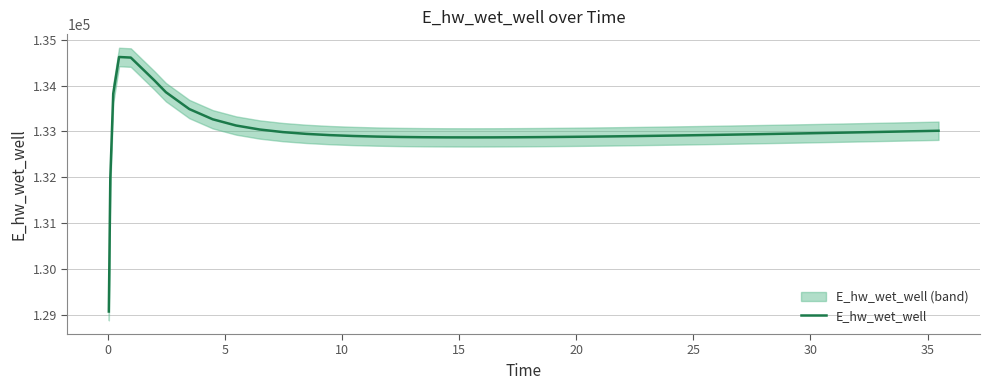

What is the average value?

132991.8